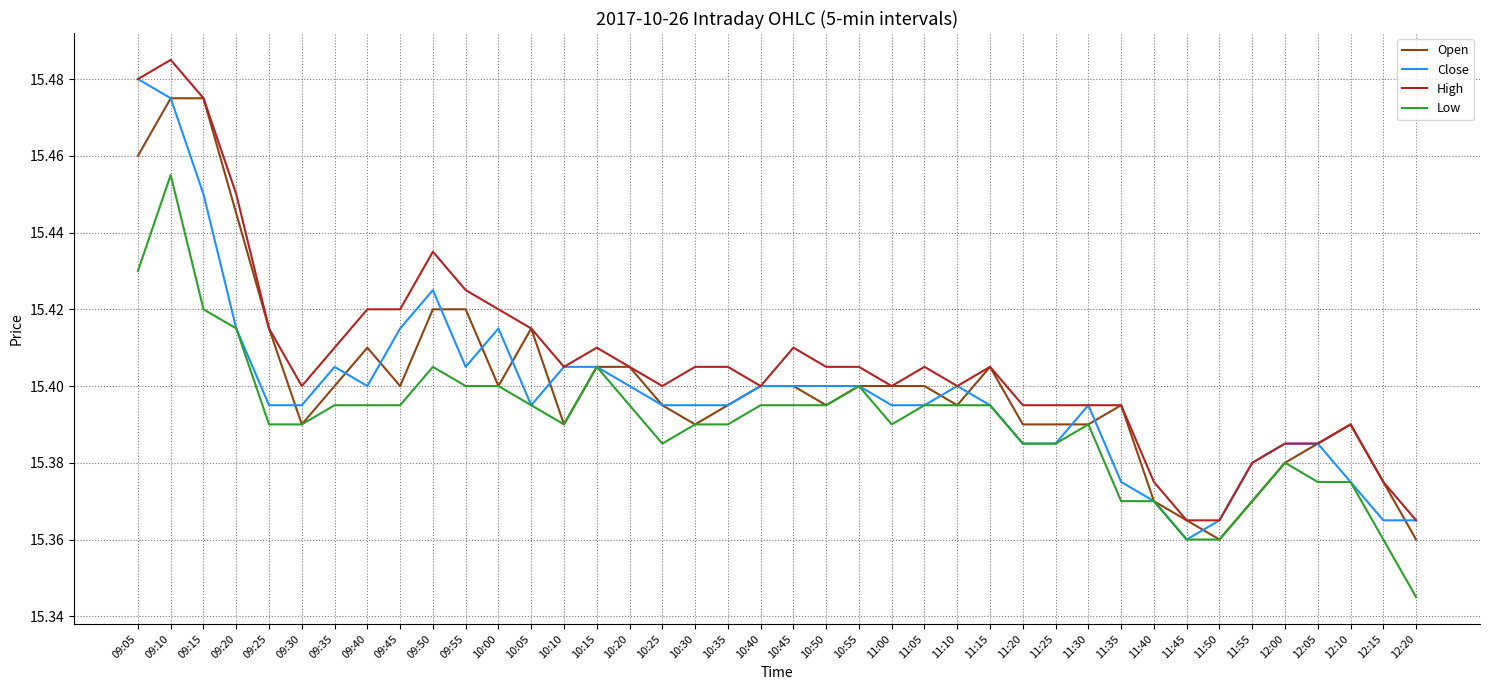

Which series changed the most between 10:40 and 12:05?

Low